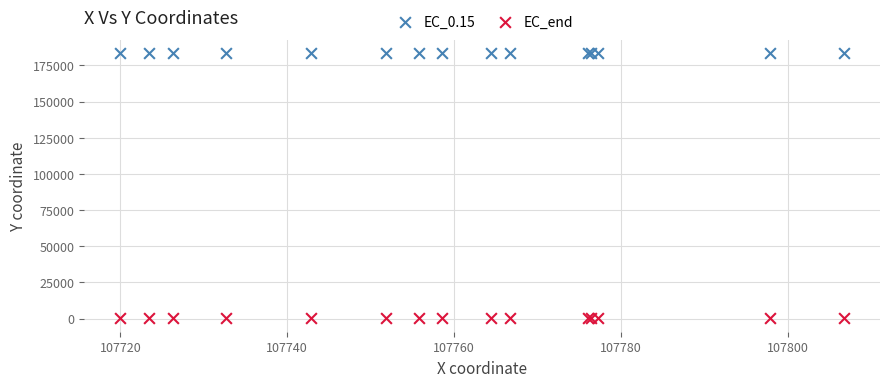

Which series reaches the maximum Y coordinate?

EC_0.15